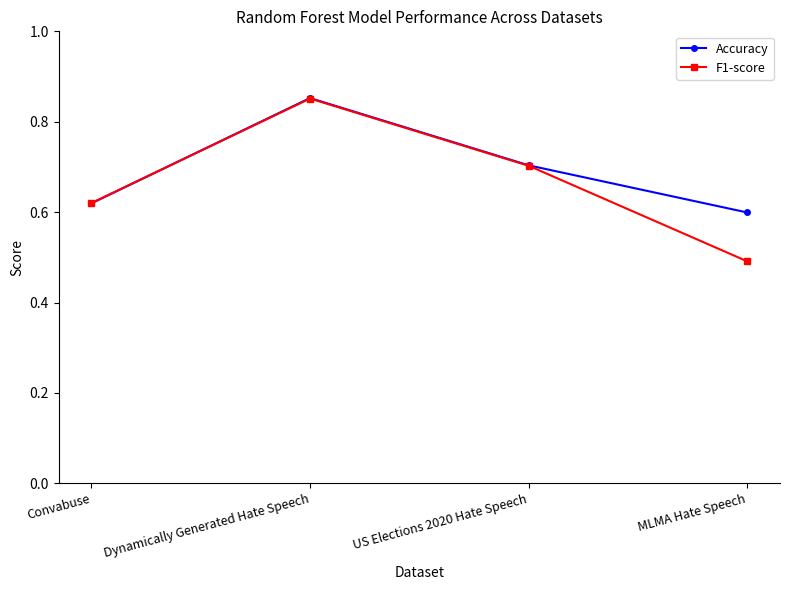

Which series has the largest total across all categories?

Accuracy